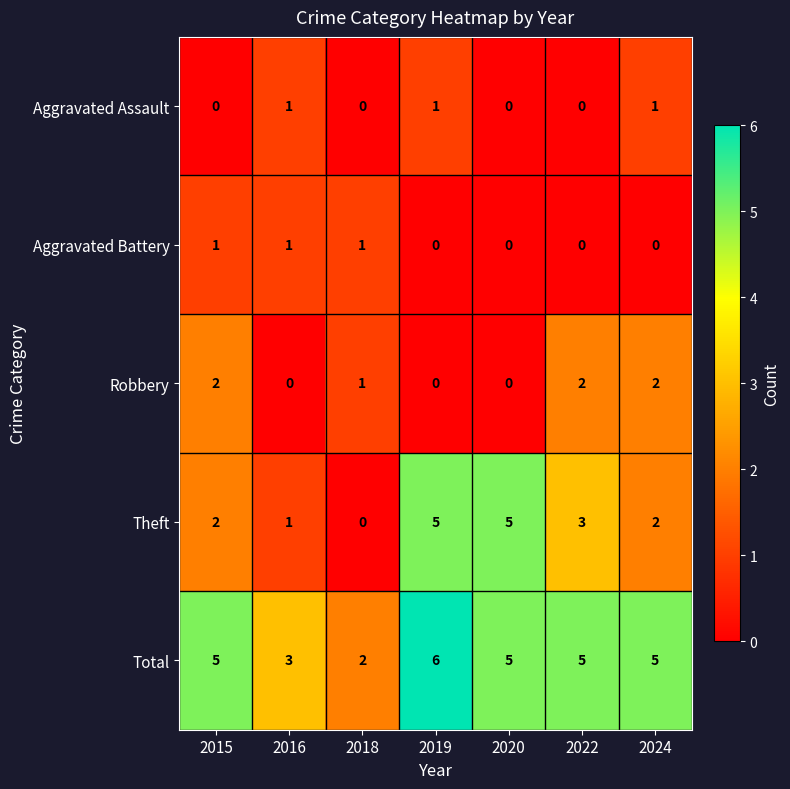

True or false: Aggravated Battery has a value of 1 at 2018.

True